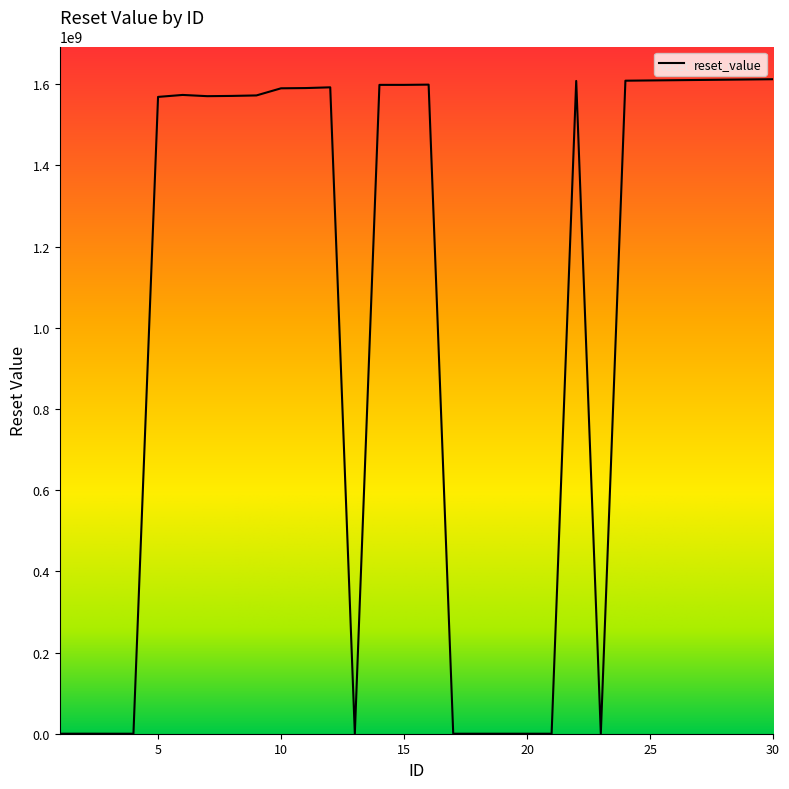

How many values are below 1573487999?

15